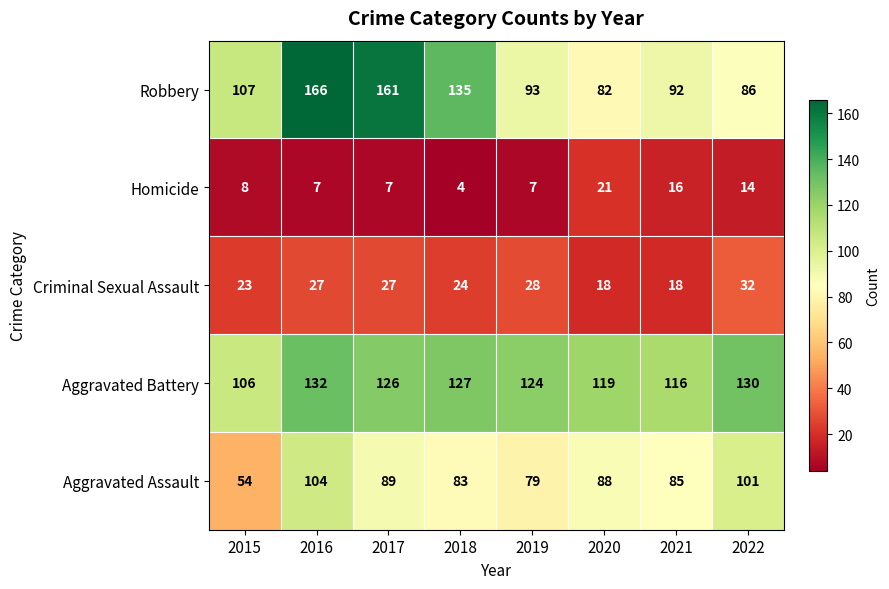

At which category does the chart reach its peak across all series?

2016